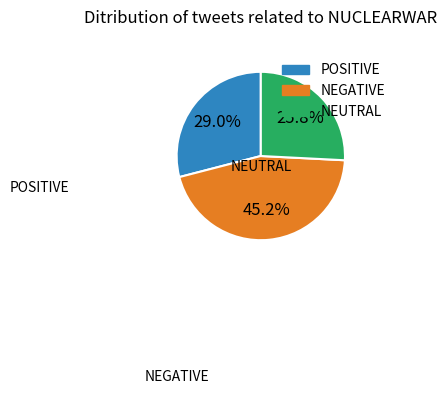

Is there any slice that represents more than half of the pie?

No